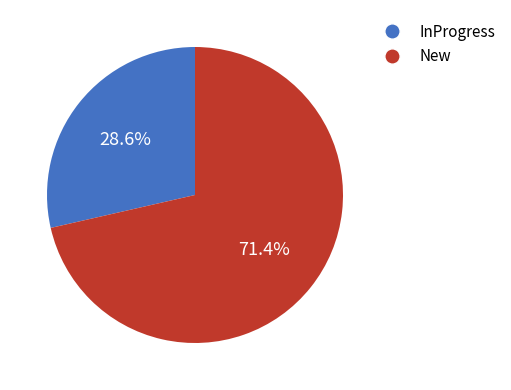

Approximately how many times larger is the value at New compared to InProgress?

2.5